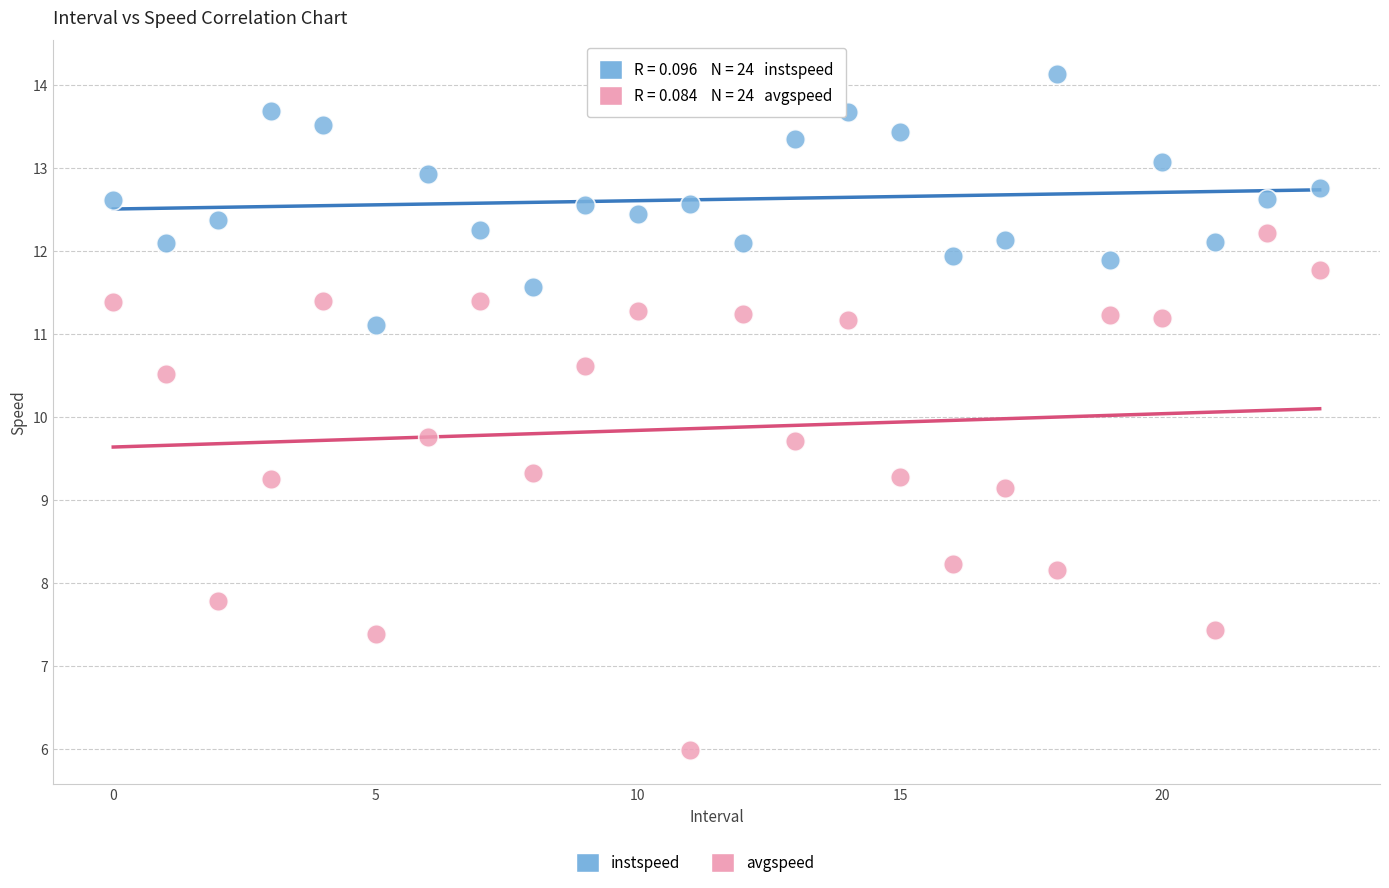

Which series reaches the maximum Y coordinate?

instspeed